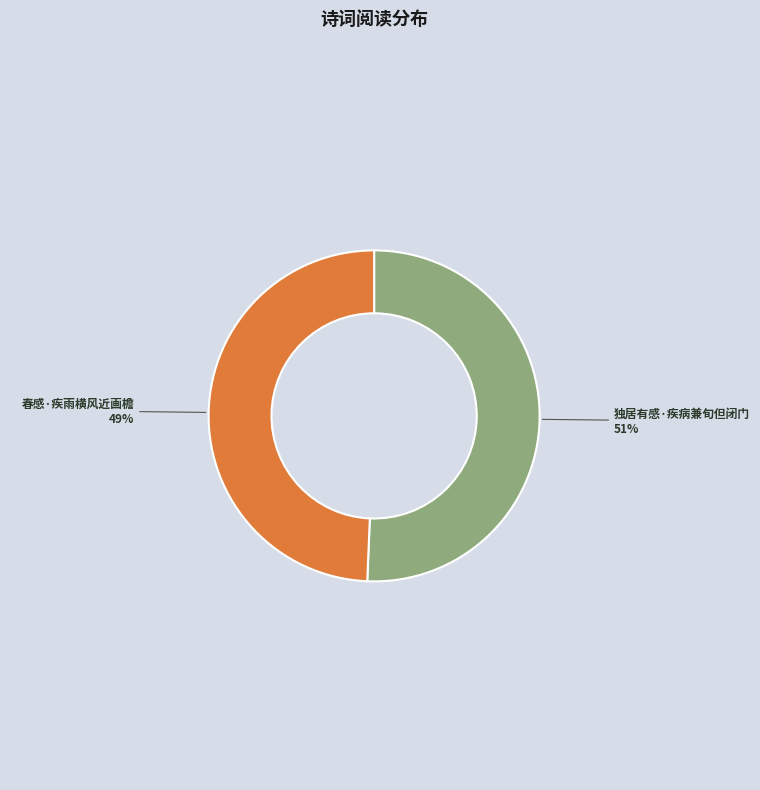

Count the number of slices in the pie.

2